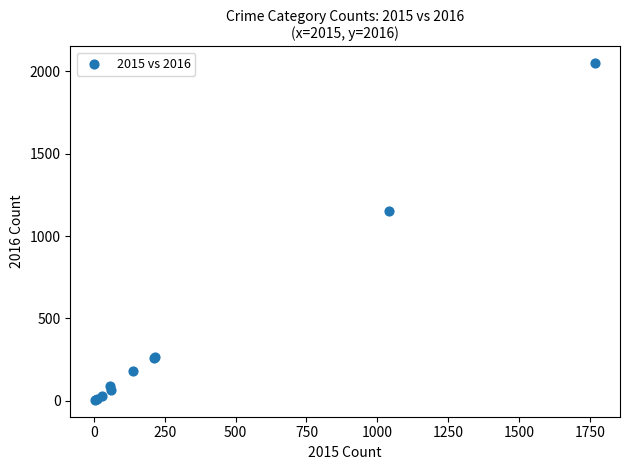

What Y value in the scatter plot is closest to 1027?

1151